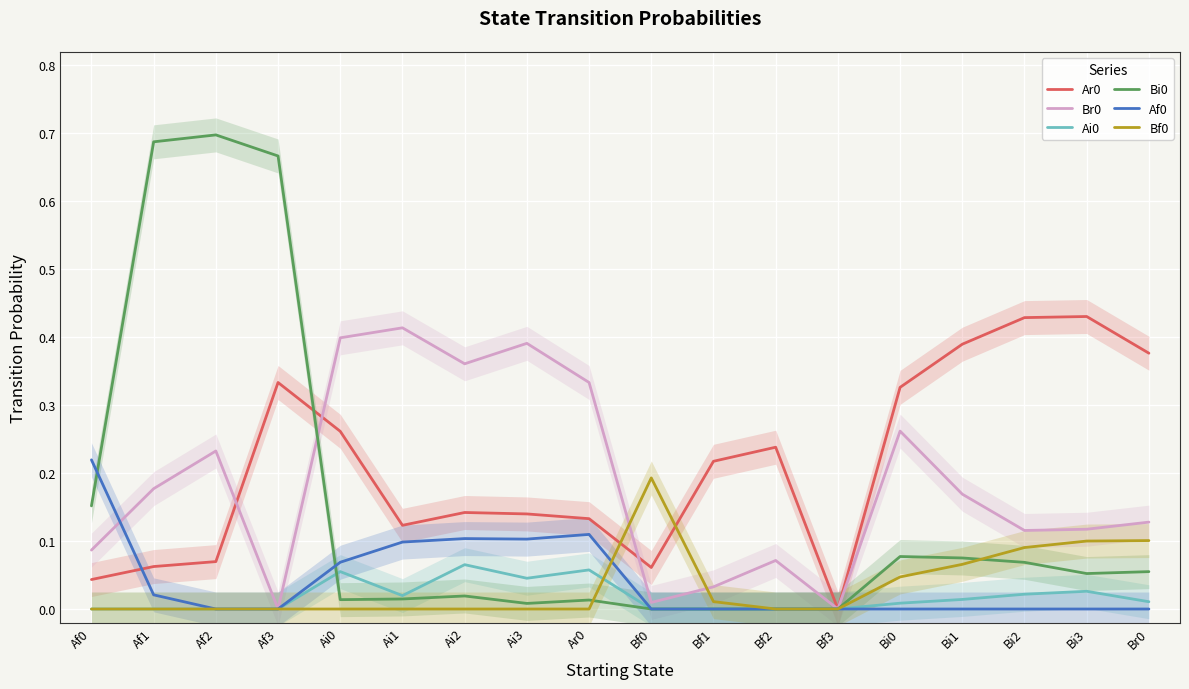

Where is Ai0 nearest to the value 0?

Af0